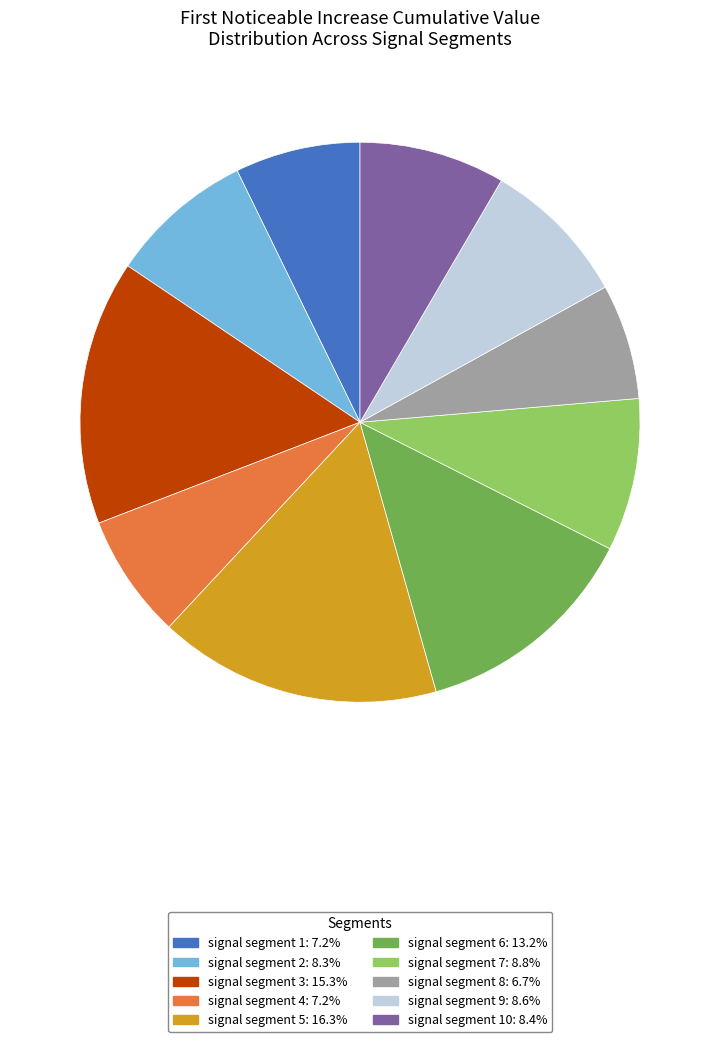

How many slices are in this pie chart?

10